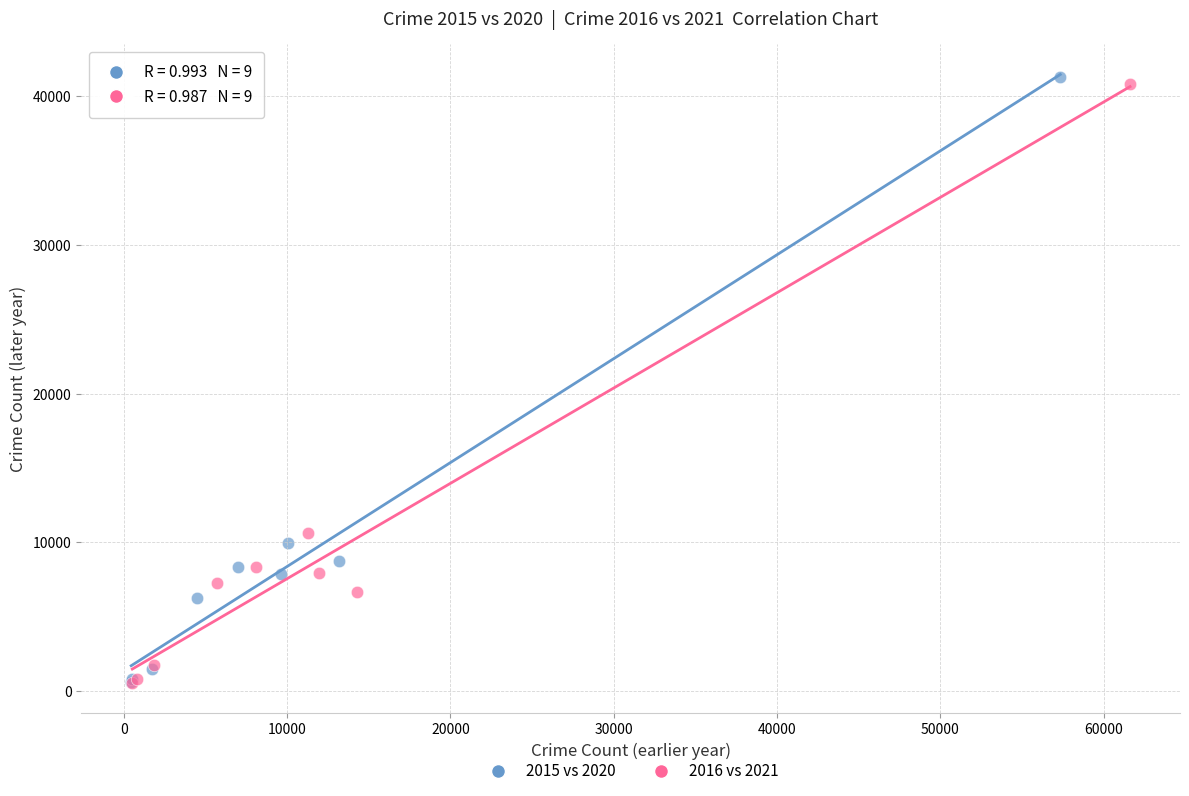

Which series has the widest spread of Y values?

2015 vs 2020